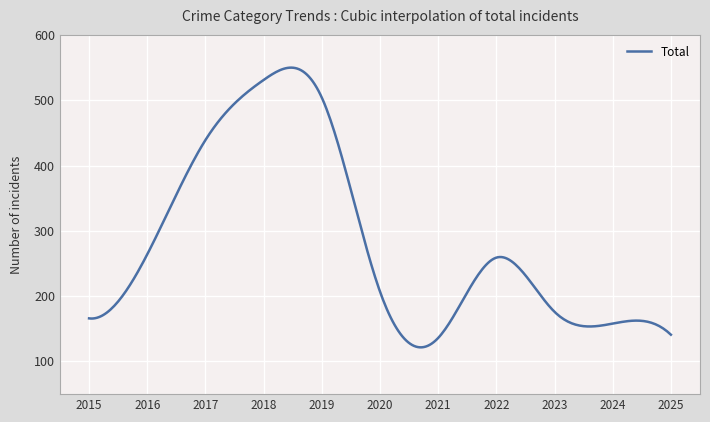

How many categories are shown in the chart?

300